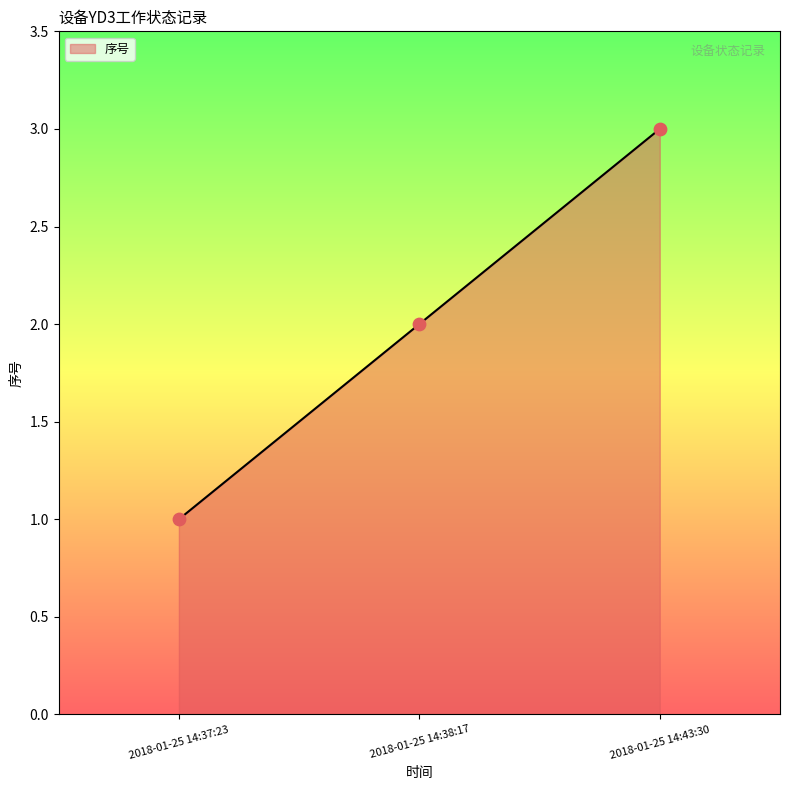

What is the ratio of the value at 2018-01-25 14:38:17 to the value at 2018-01-25 14:37:23?

2.0